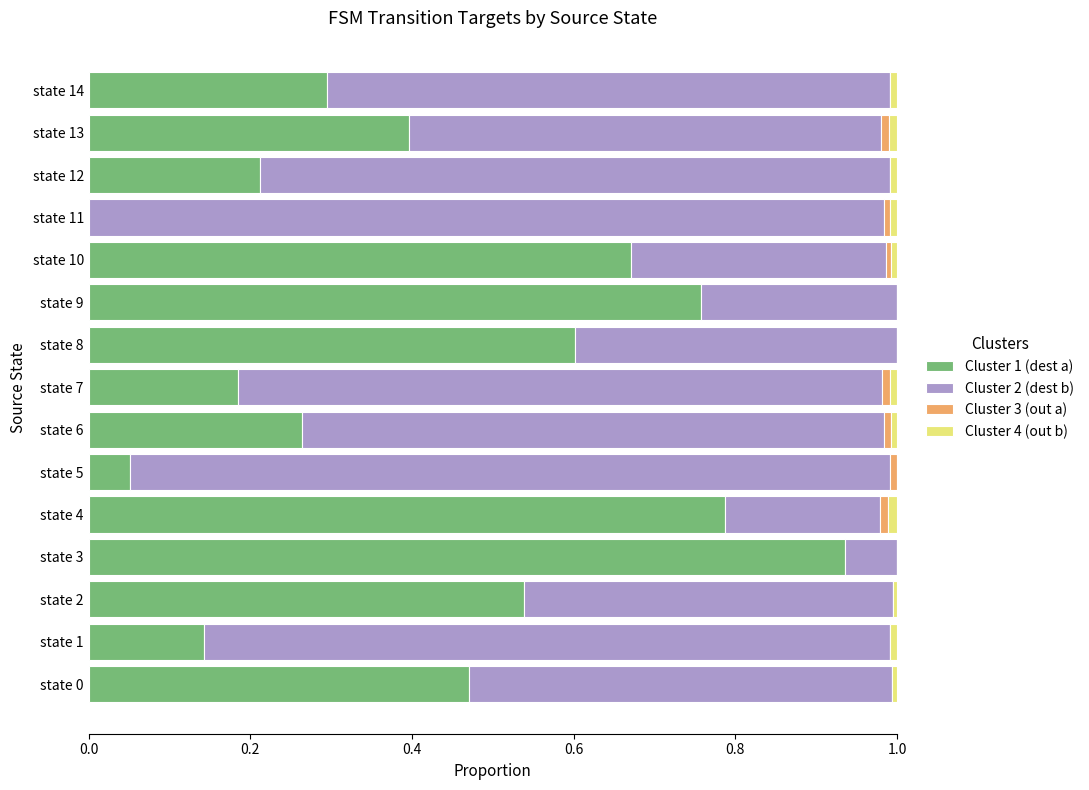

At which label does Cluster 1 (dest a) reach its peak?

state 3